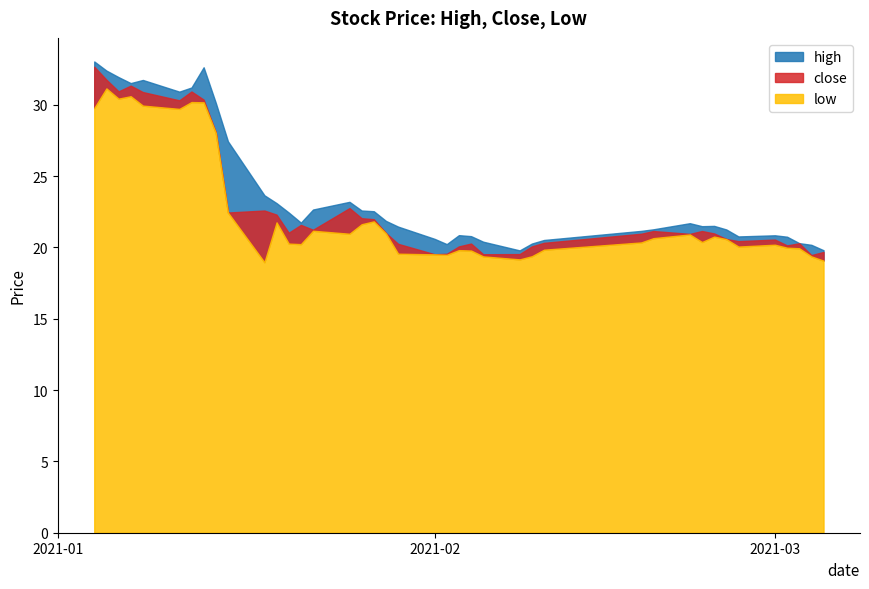

At which category does close reach its first local valley?

2021-01-06